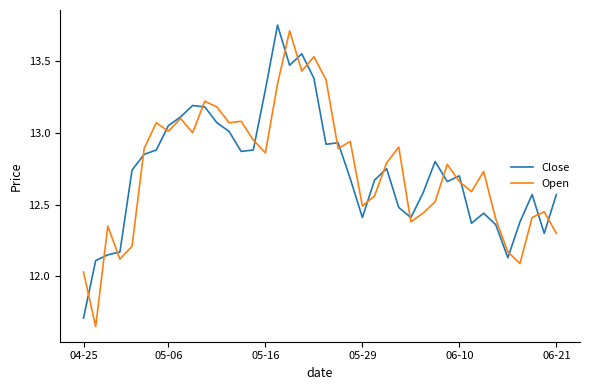

Which series has the widest spread of values?

Open